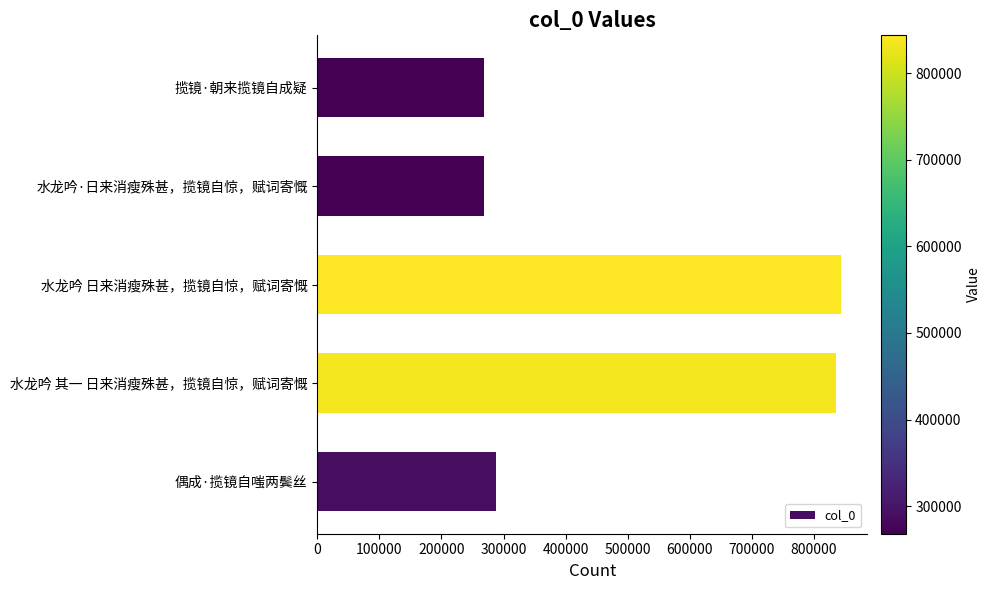

What is the maximum value shown in the chart?

843861